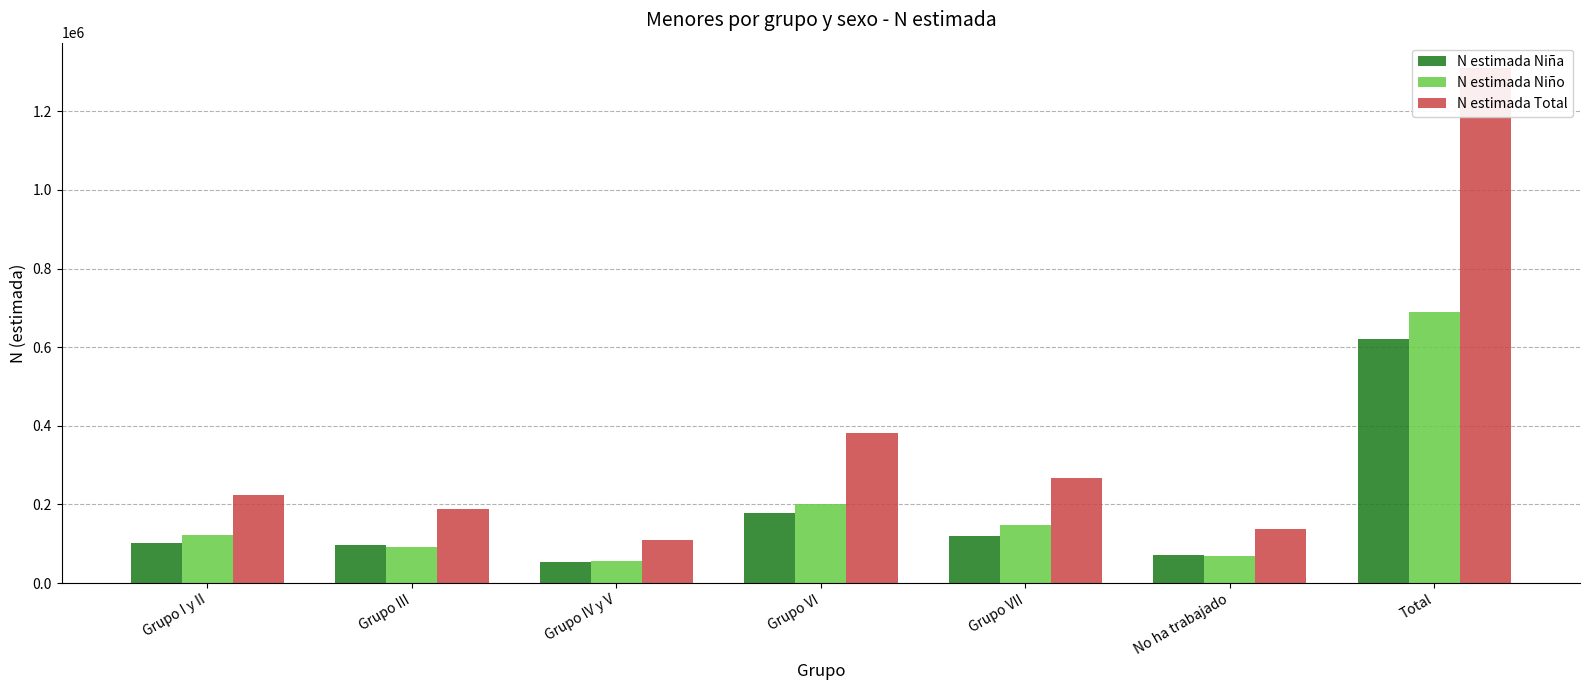

What is the maximum value shown in the chart?

1309028